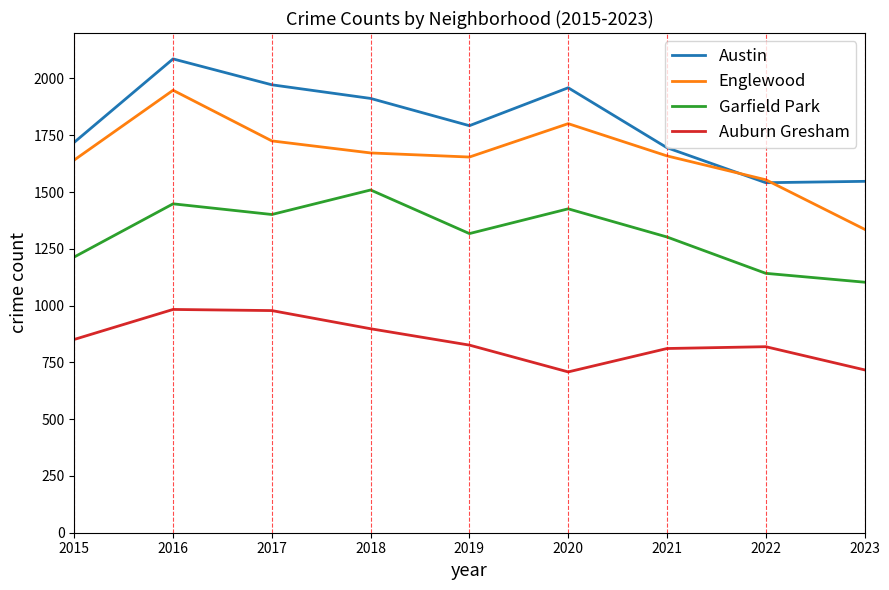

List the series in order of their peak value, highest first.

Austin, Englewood, Garfield Park, Auburn Gresham